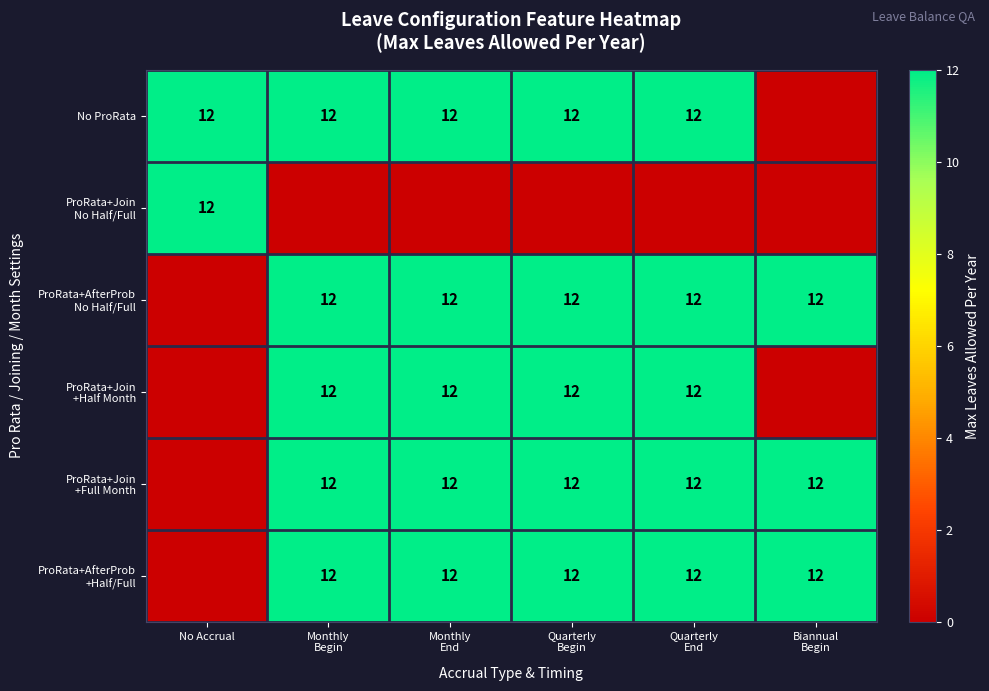

At how many categories does at least one series exceed 8?

6